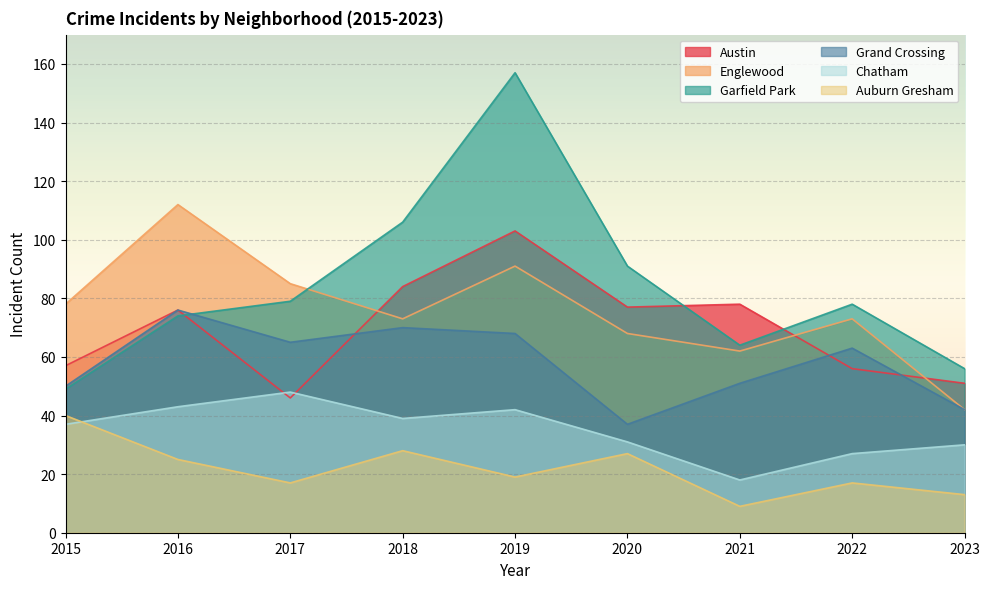

Rank the series by their maximum value, from highest to lowest.

Garfield Park, Englewood, Austin, Grand Crossing, Chatham, Auburn Gresham